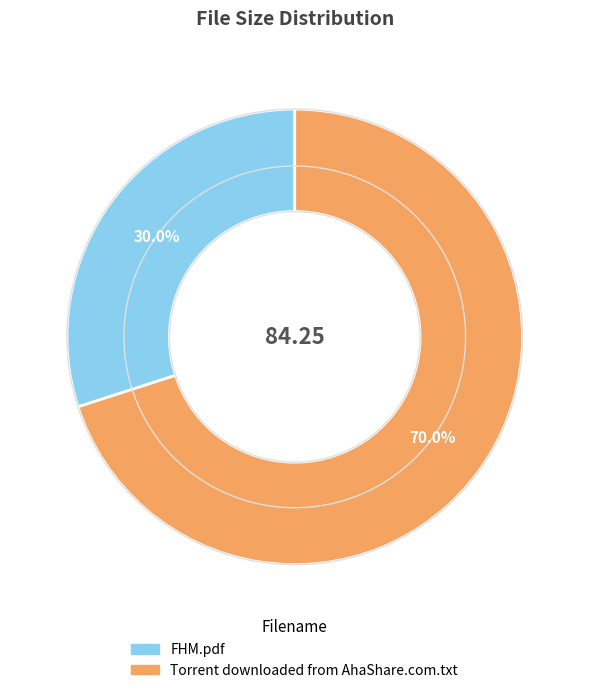

Which slice is the smallest?

FHM.pdf